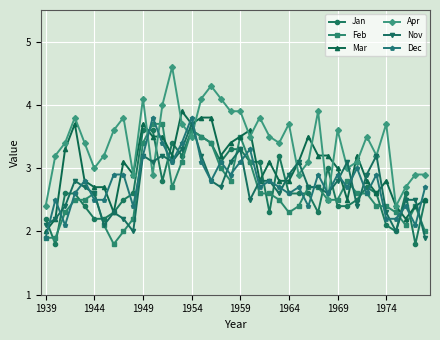

Does the chart have visible grid lines?

Yes